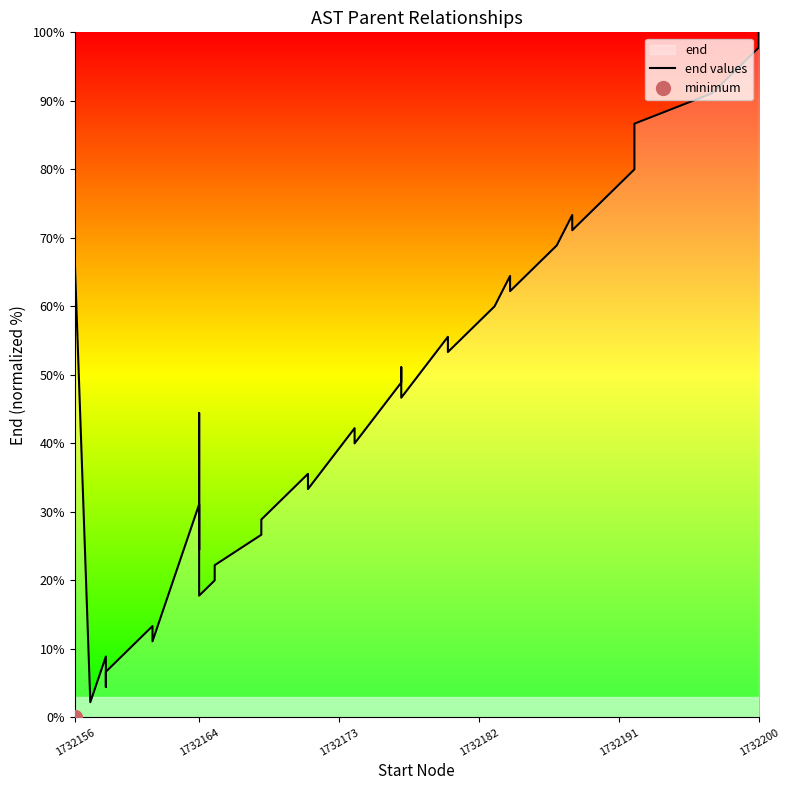

Is it true that the value at 1732200 is 11.8?

False